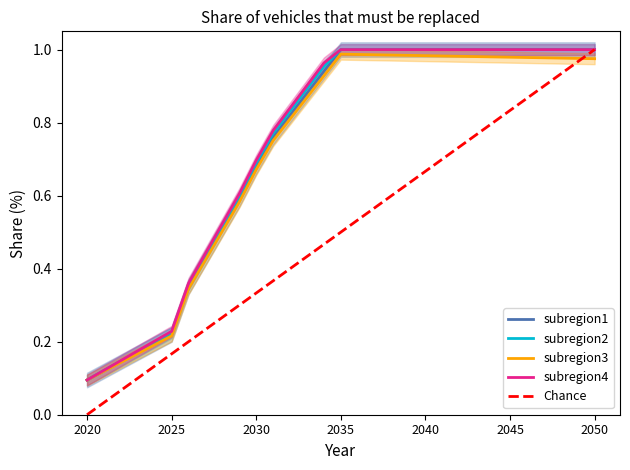

At how many categories does at least one series exceed 0?

31